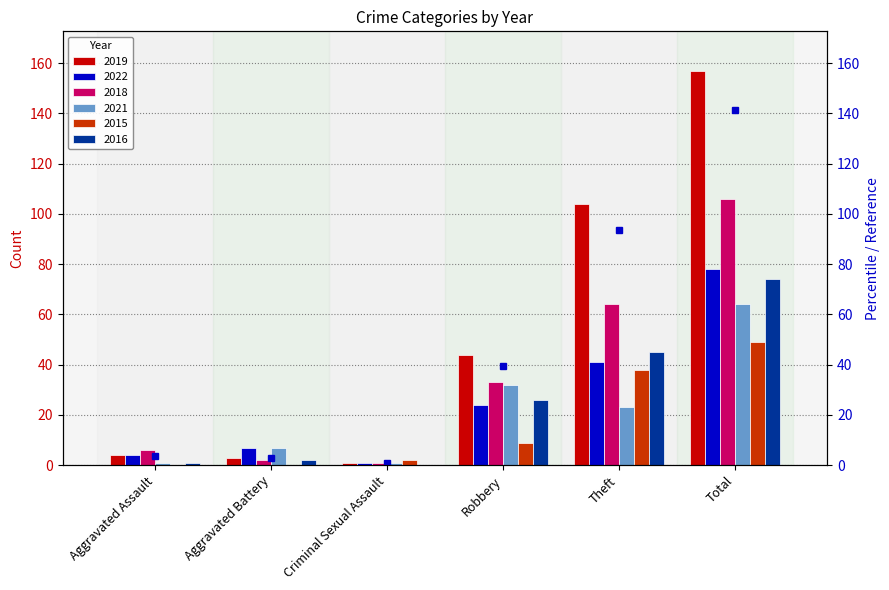

Reading right to left, list all the values displayed in this chart.

2019: 157	104	44	1	3	4
2022: 78	41	24	1	7	4
2018: 106	64	33	1	2	6
2021: 64	23	32	1	7	1
2015: 49	38	9	2	0	0
2016: 74	45	26	0	2	1